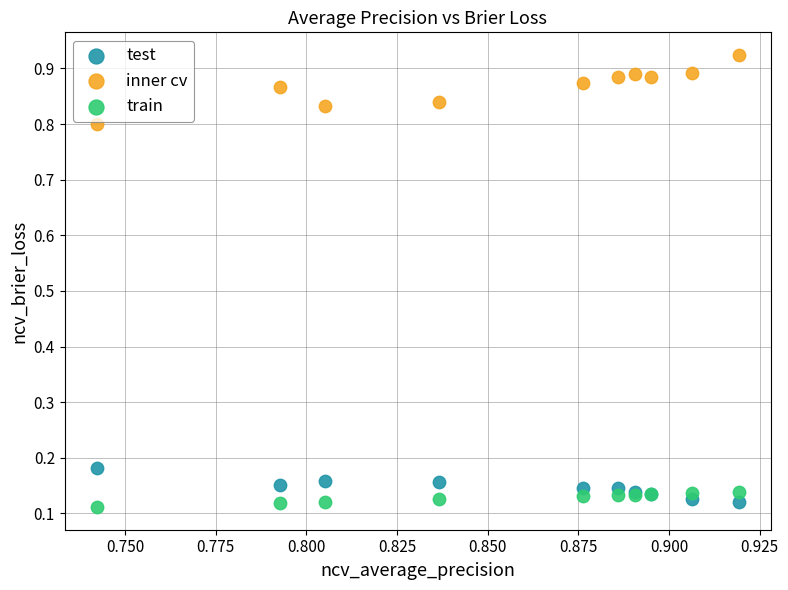

Which series reaches the maximum Y coordinate?

inner cv